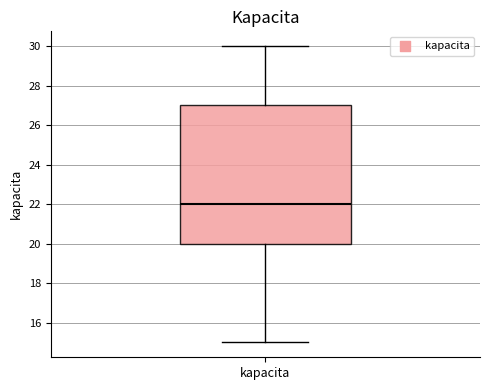

Where is the lower edge of the box for kapacita on the y-axis? The values are not printed on the chart, so give them approximately, as read against the axis.

20